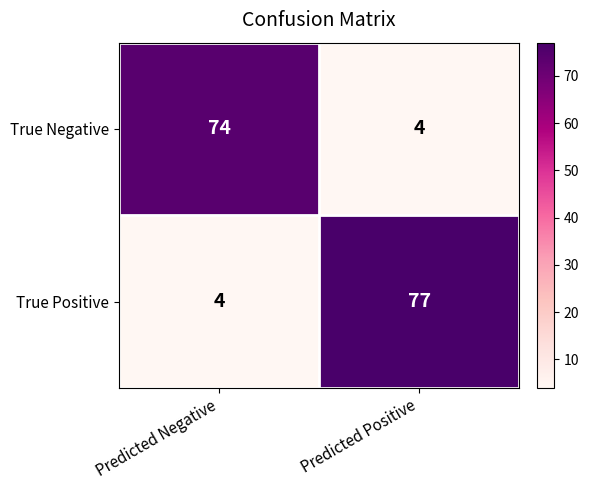

What is the difference between the True Positive values at Predicted Positive and Predicted Negative?

73